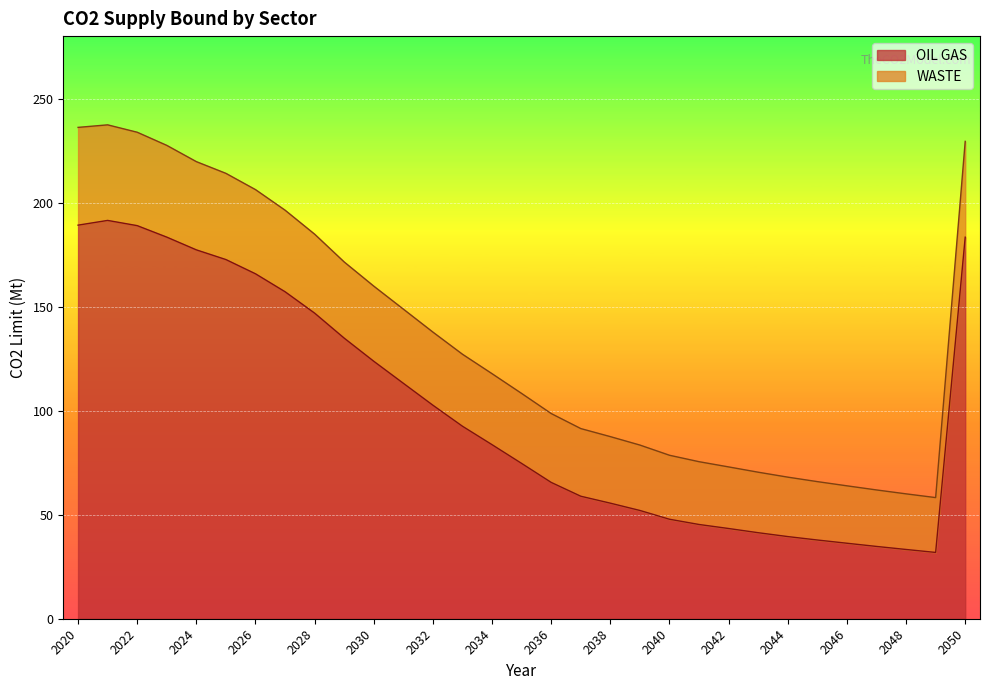

Is it true that WASTE equals 61.9 at 2047?

True